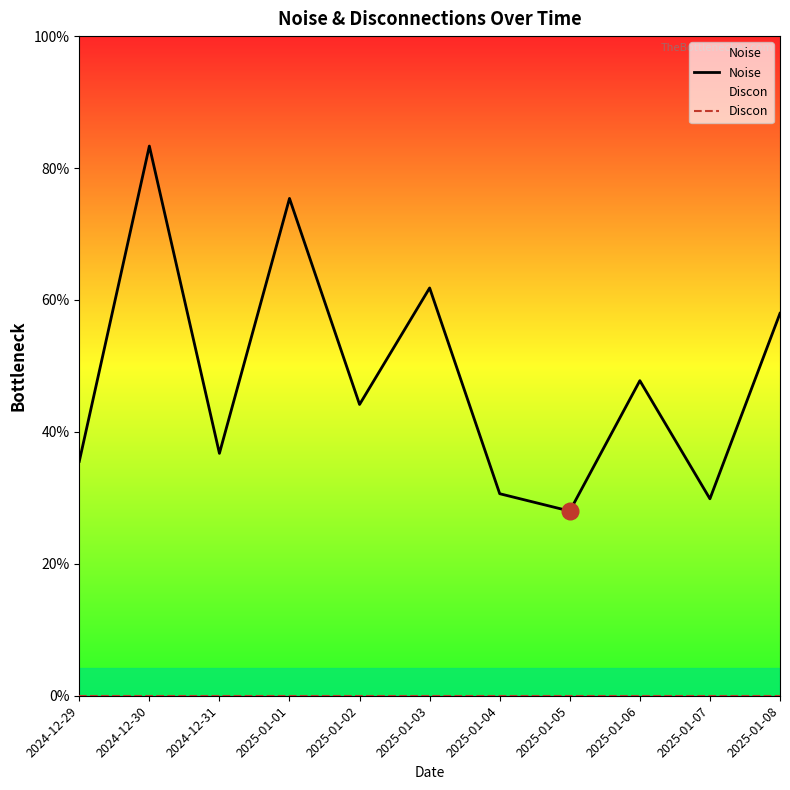

Is it true that Noise equals 1.3 at 2024-12-29?

False